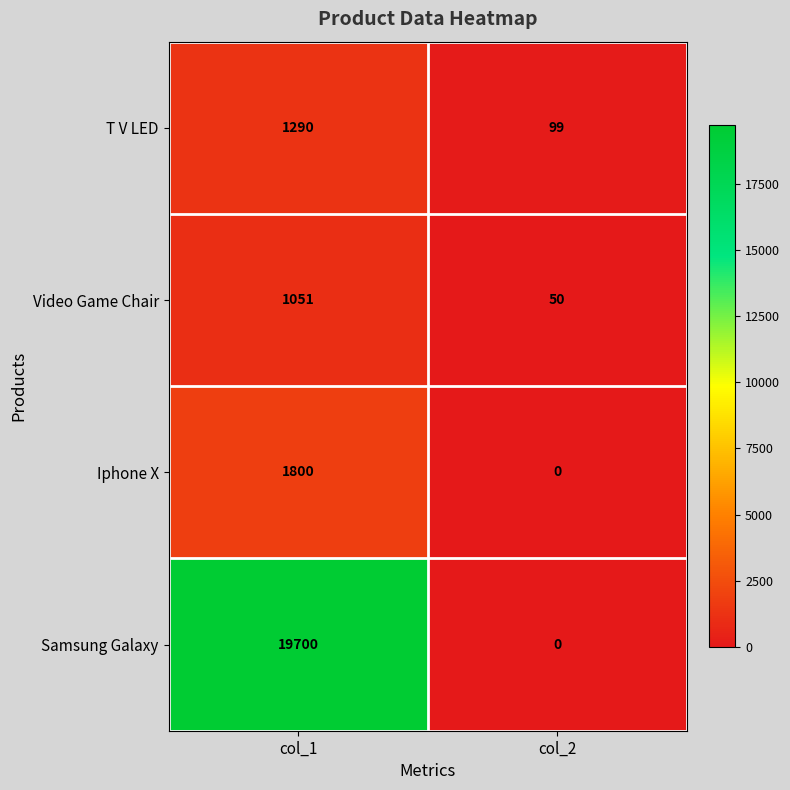

Which series has the largest total across all categories?

Samsung Galaxy